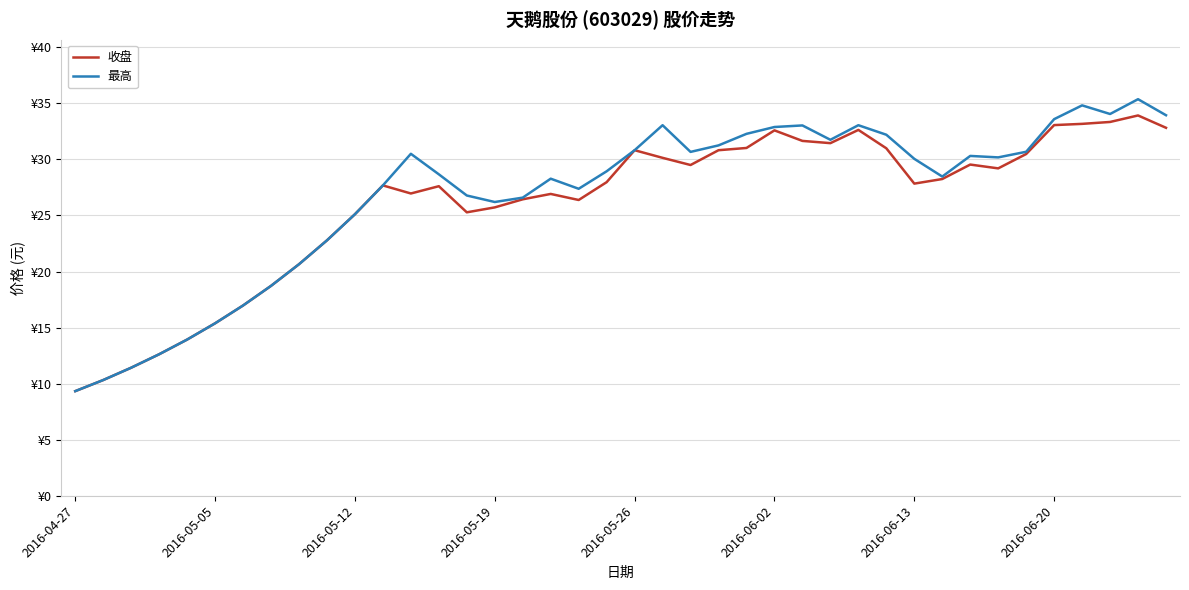

At which label does 收盘 reach its minimum?

2016-04-27